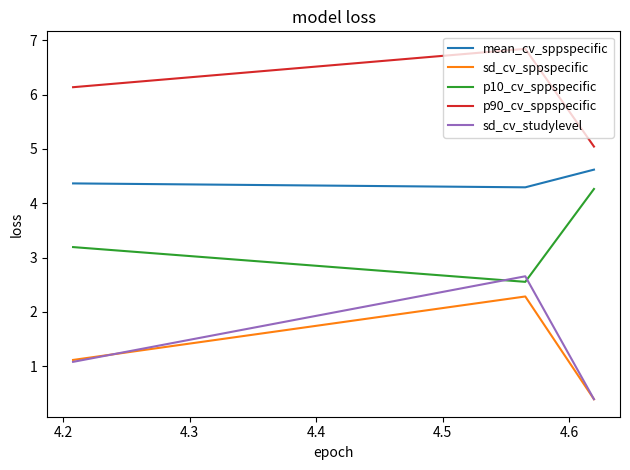

Is it true that sd_cv_sppspecific equals 0.3 at 4.3?

False